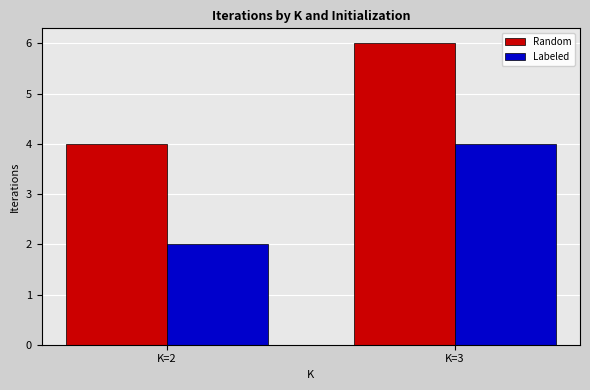

Is the value of Random at K=3 greater than the value of Labeled at K=2?

Yes